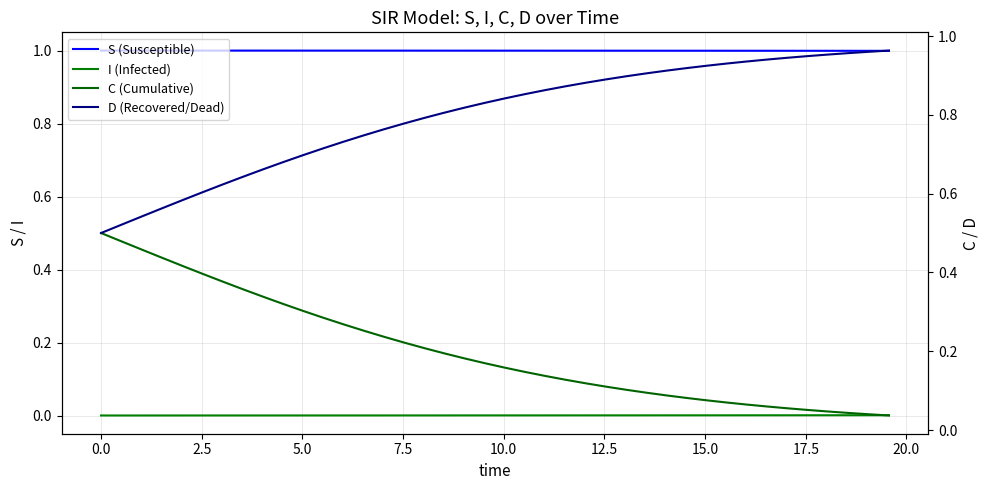

True or false: C (Cumulative) and I (Infected) cross at least once.

False